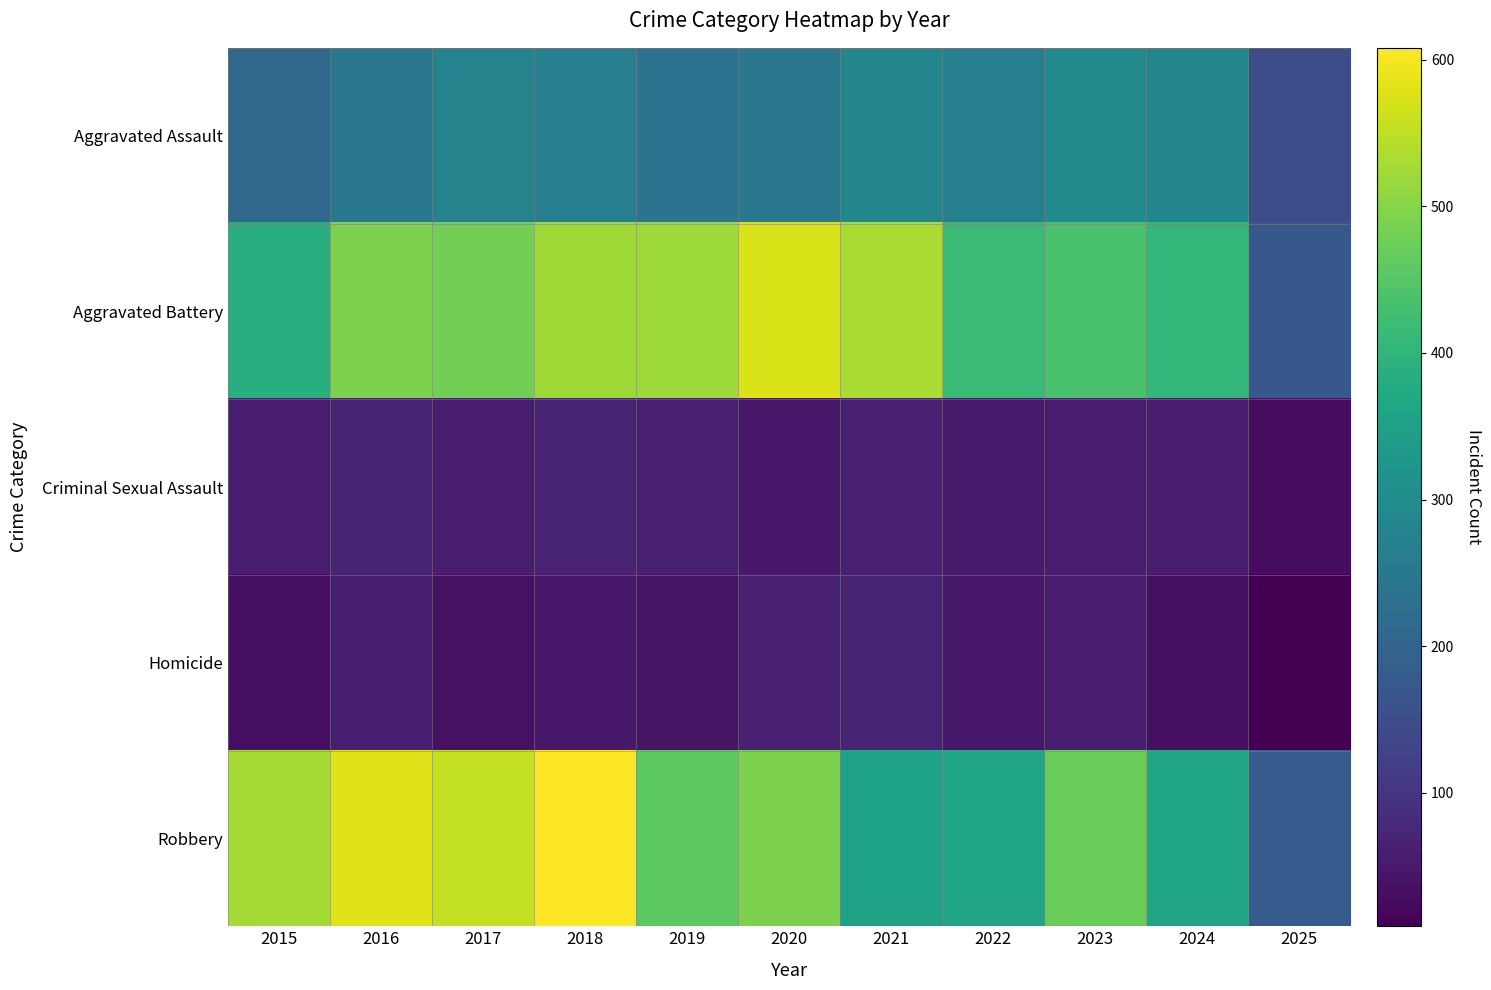

Which series has the largest total across all categories?

Robbery